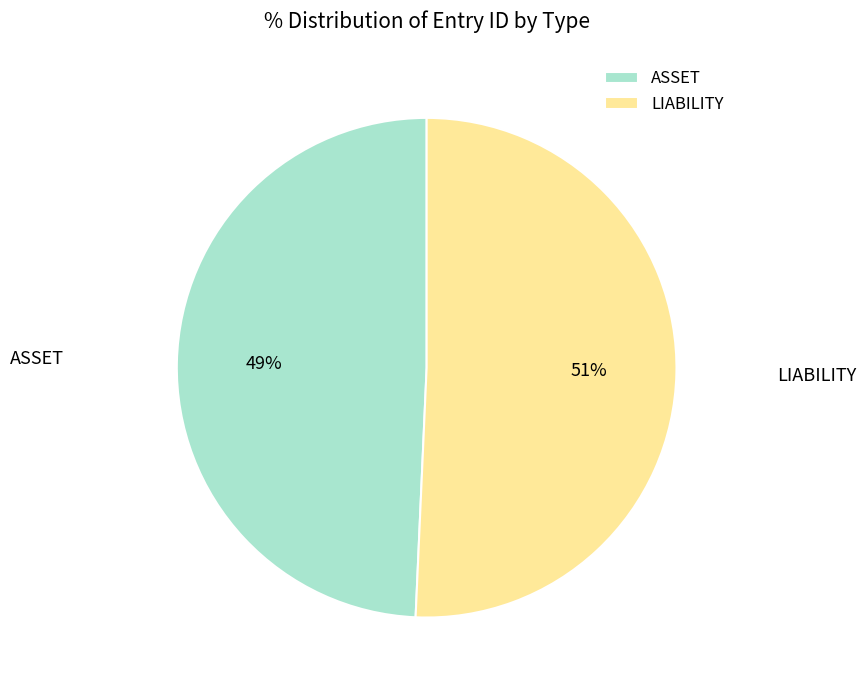

To the nearest percent, what is the average slice percentage?

50%